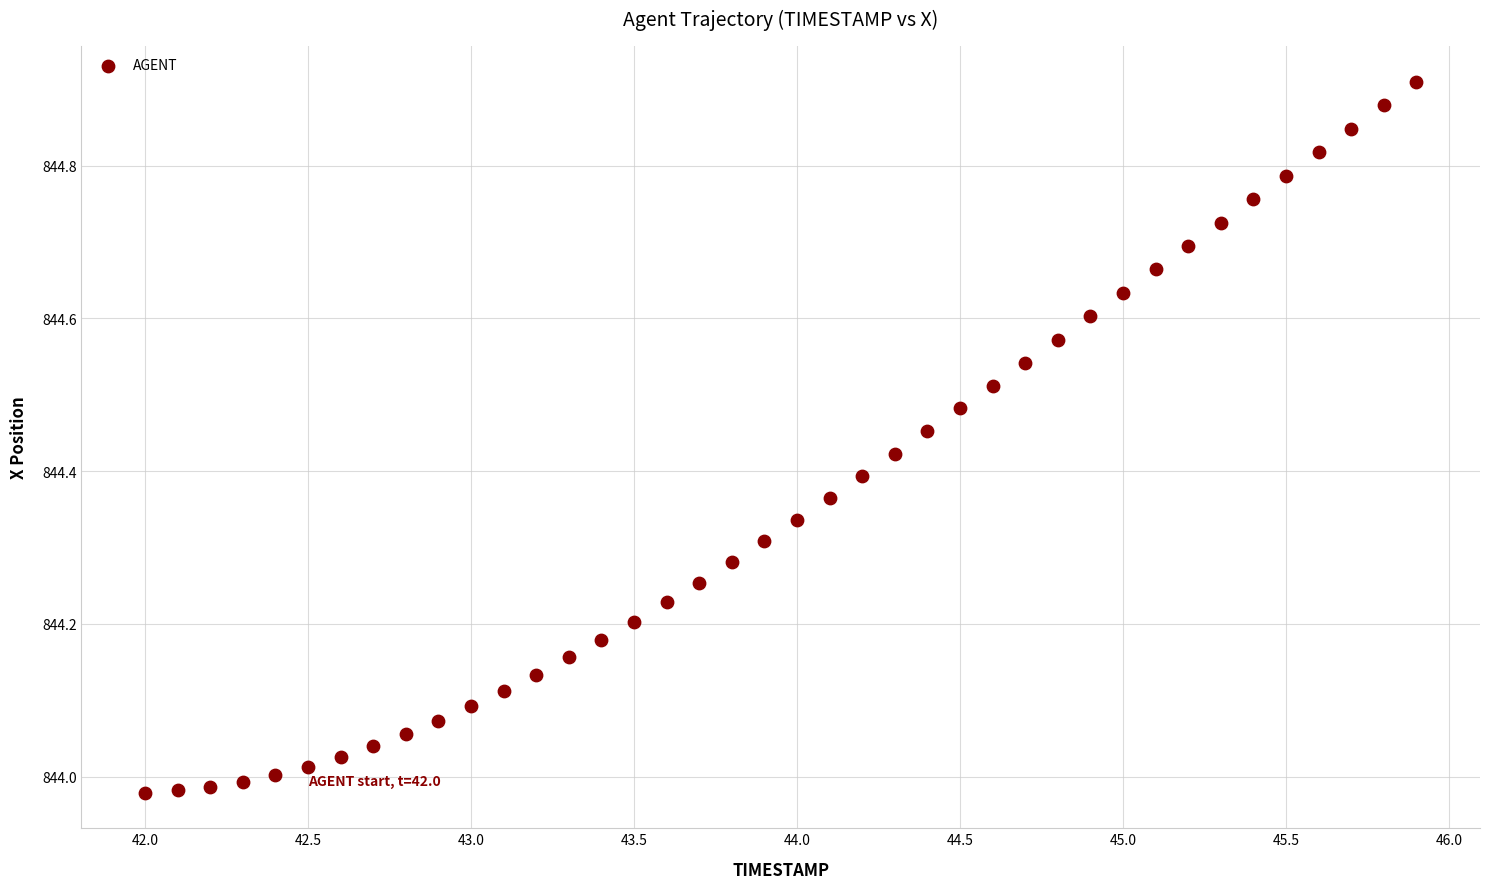

What is the range of Y values (max minus min)?

0.9